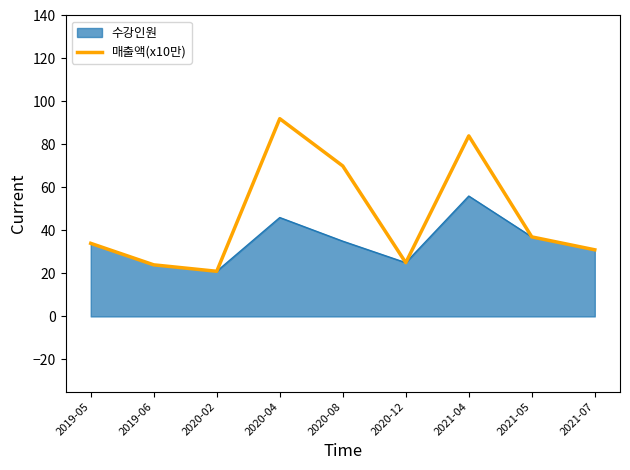

List the series in order of their overall mean, highest first.

매출액(x10만), 수강인원